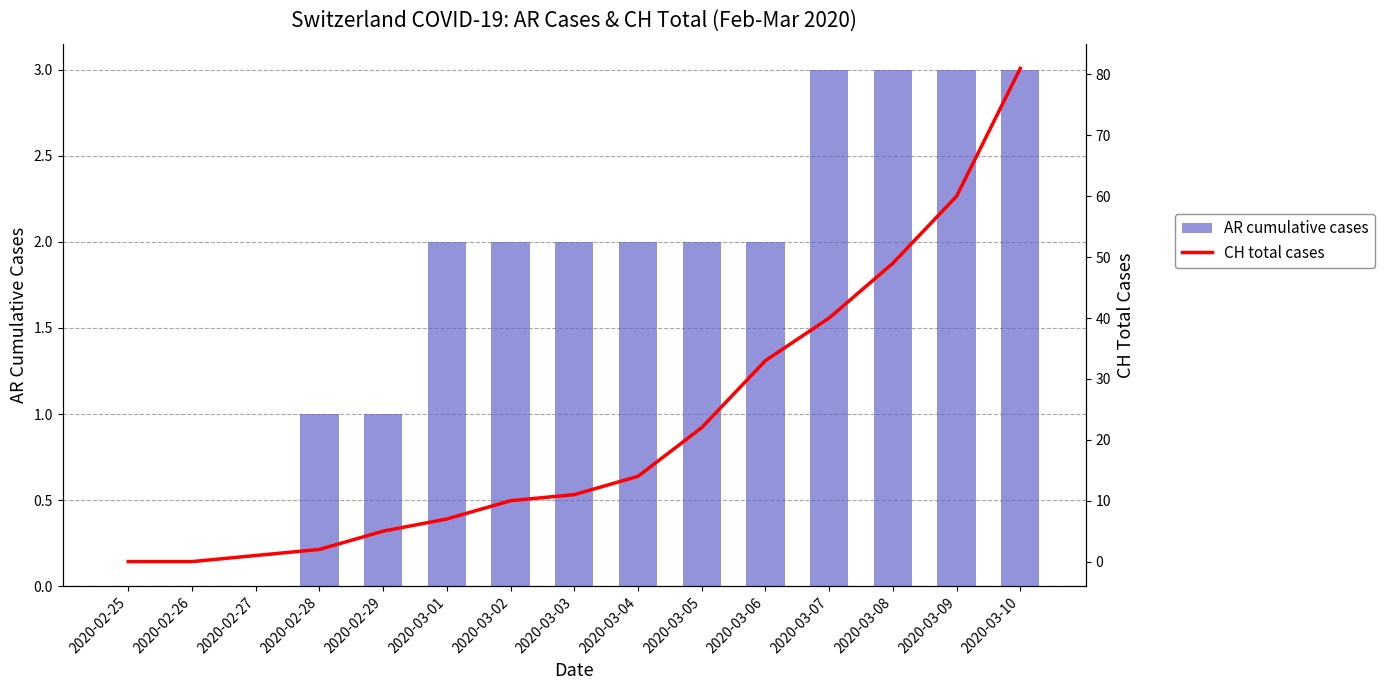

What is the maximum value shown in the chart?

81